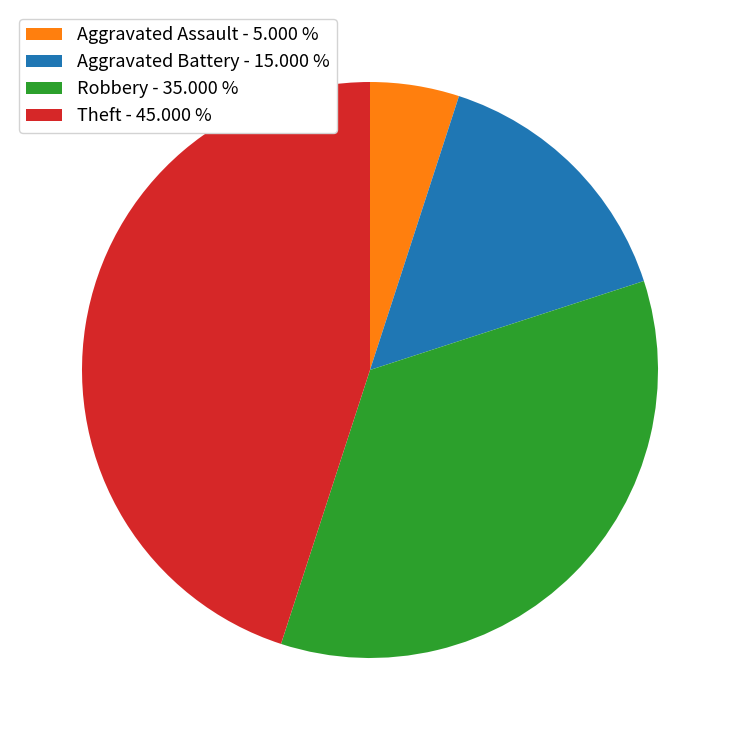

Is there a majority slice in this chart?

No